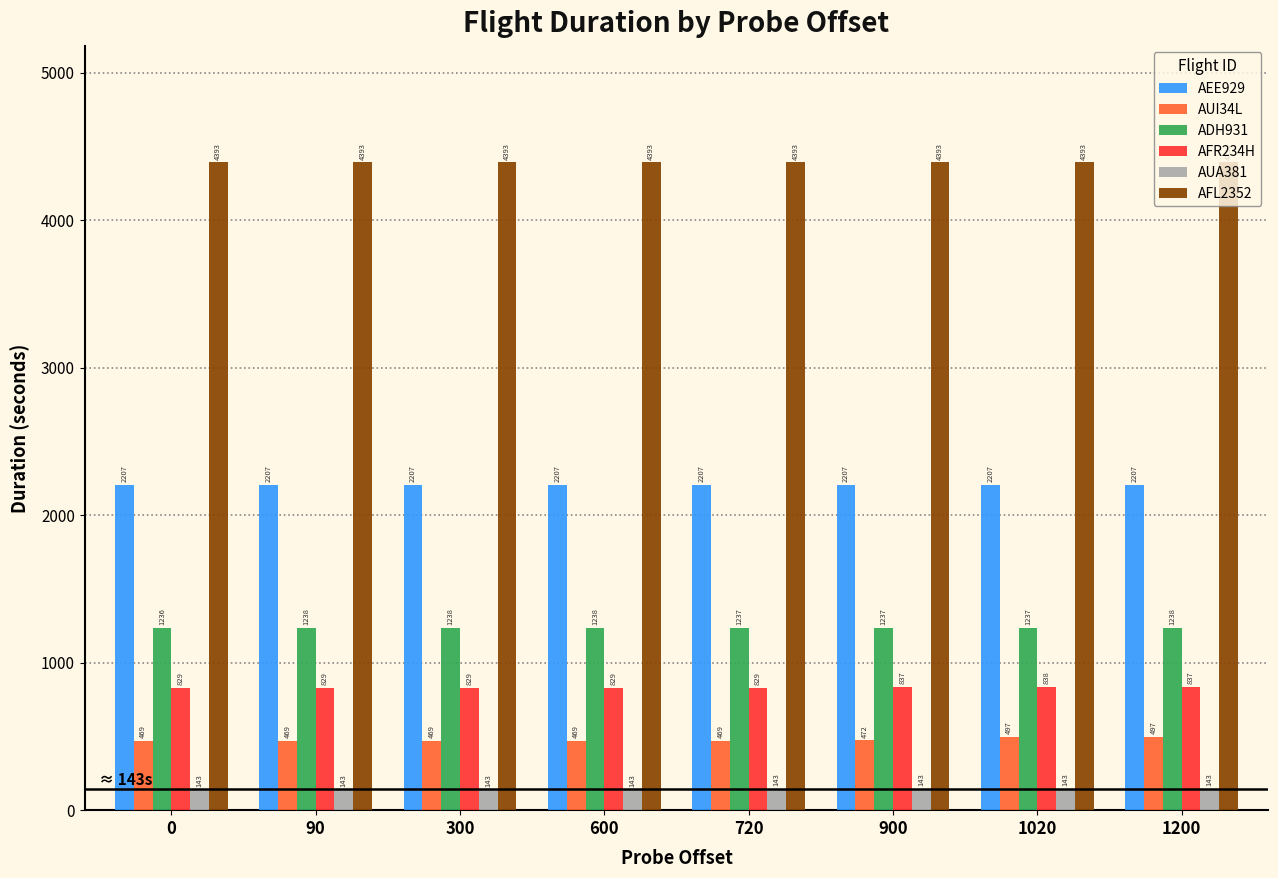

Is the value of AEE929 at 600 greater than the value of AFR234H at 1020?

Yes